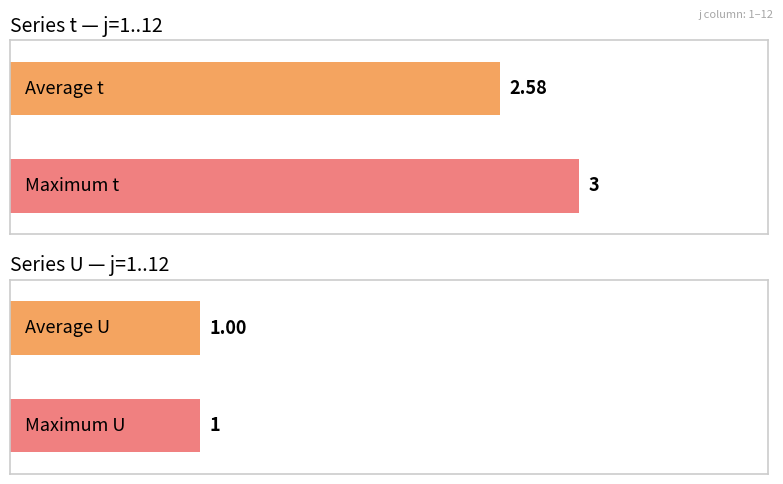

Reading left to right, what are all the values shown in this chart?

t: 3	2	3	2	3	2	2	2	3	3	3	3
U: 1	1	1	1	1	1	1	1	1	1	1	1